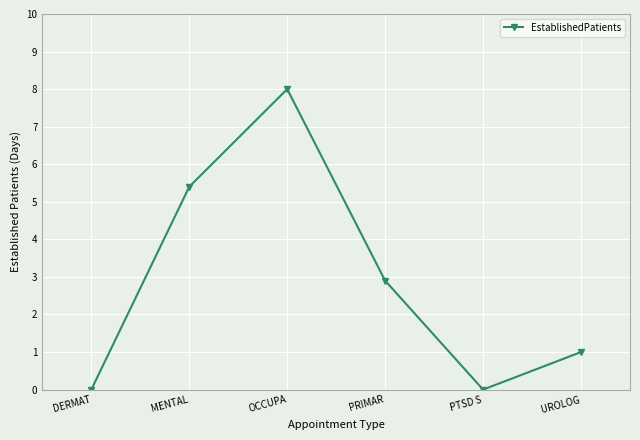

Read the value at UROLOG.

1.0